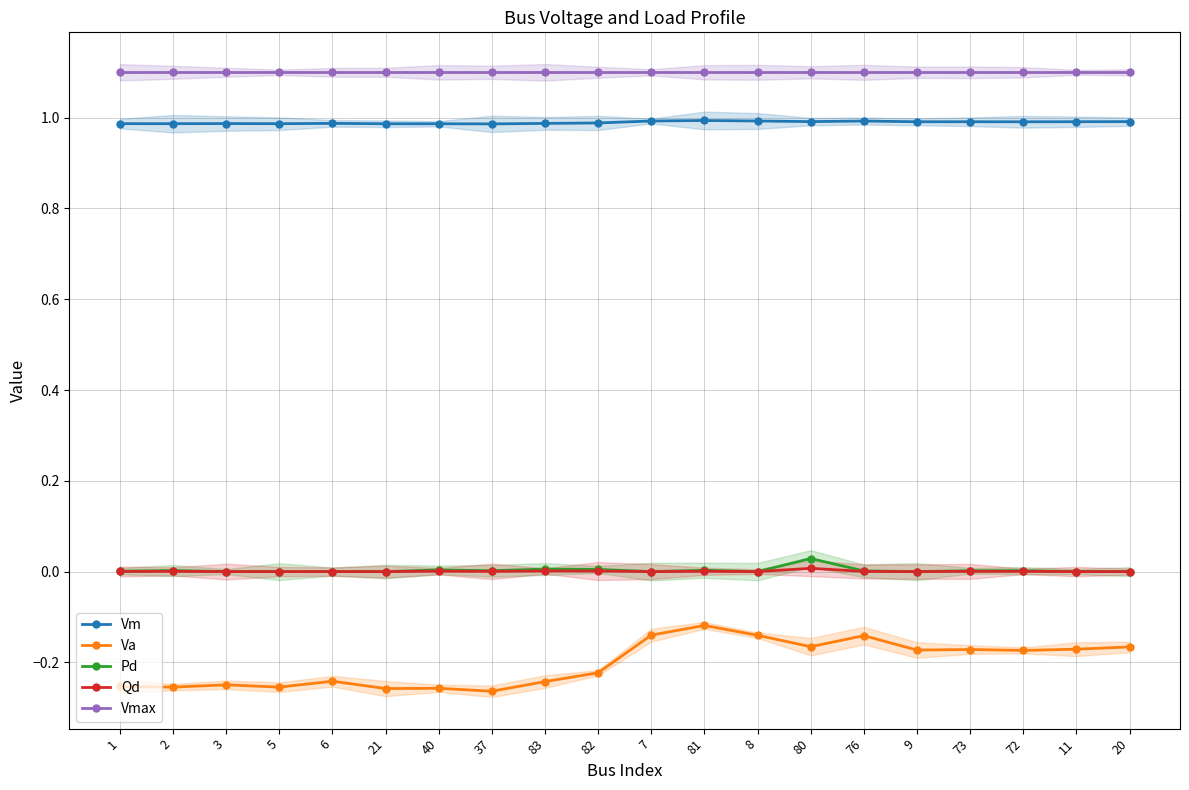

At which category is the sum across all series the highest?

81